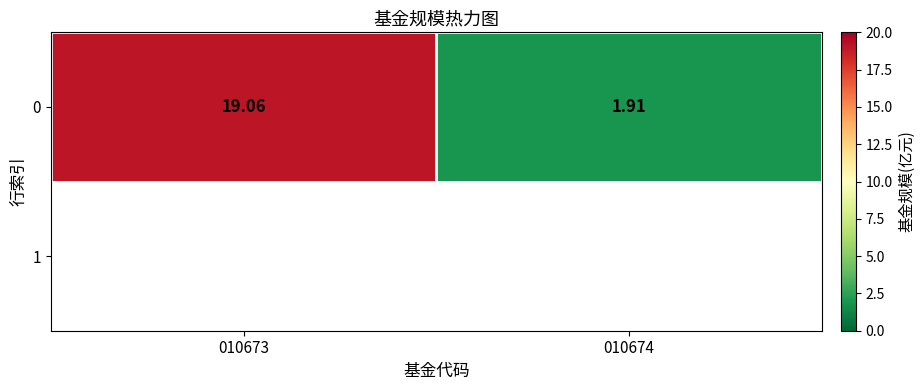

Reading right to left, extract all data points from this chart.

010674=1.9	010673=19.1